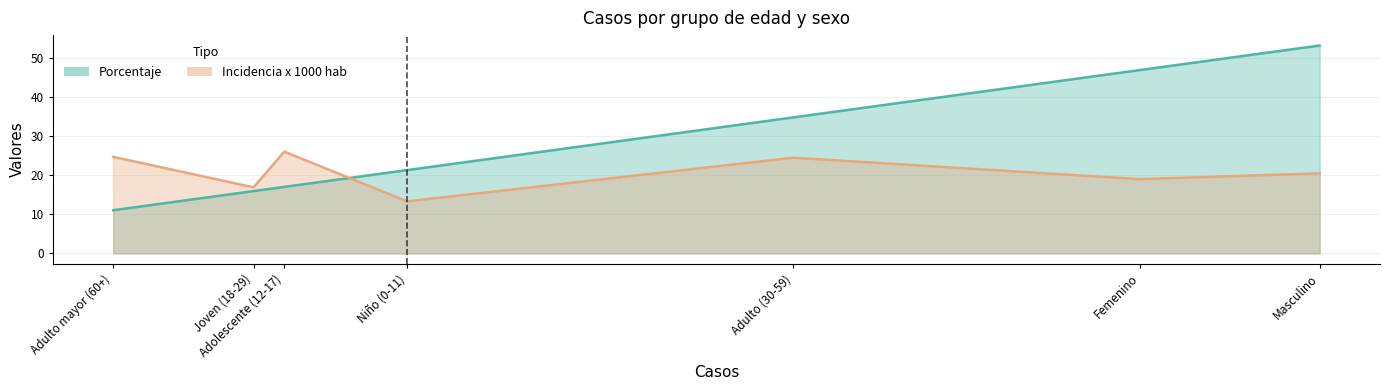

Does the chart display data point markers on the line(s)?

No